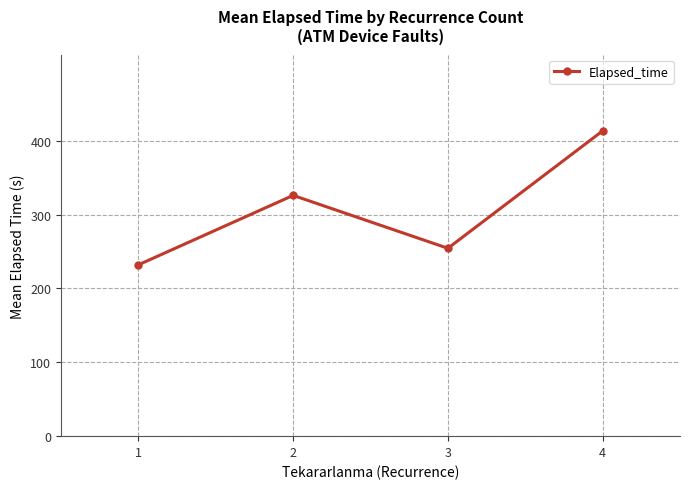

Is it true that the value at 4 is 639.1?

False